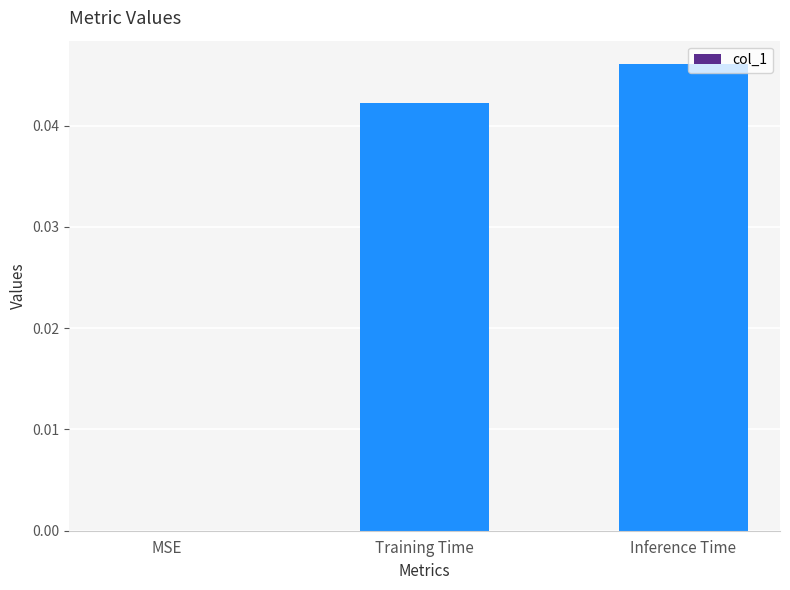

The chart shows a value of 0.0 at MSE. True or false?

True